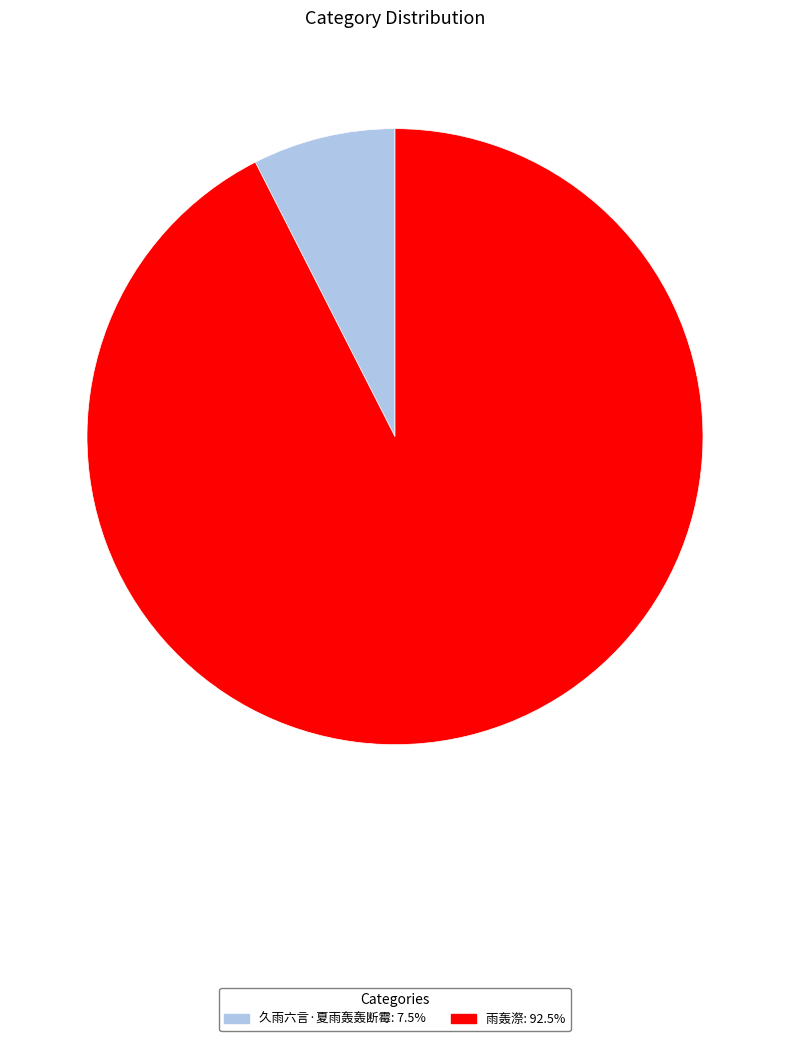

What is the majority slice?

雨轰漈